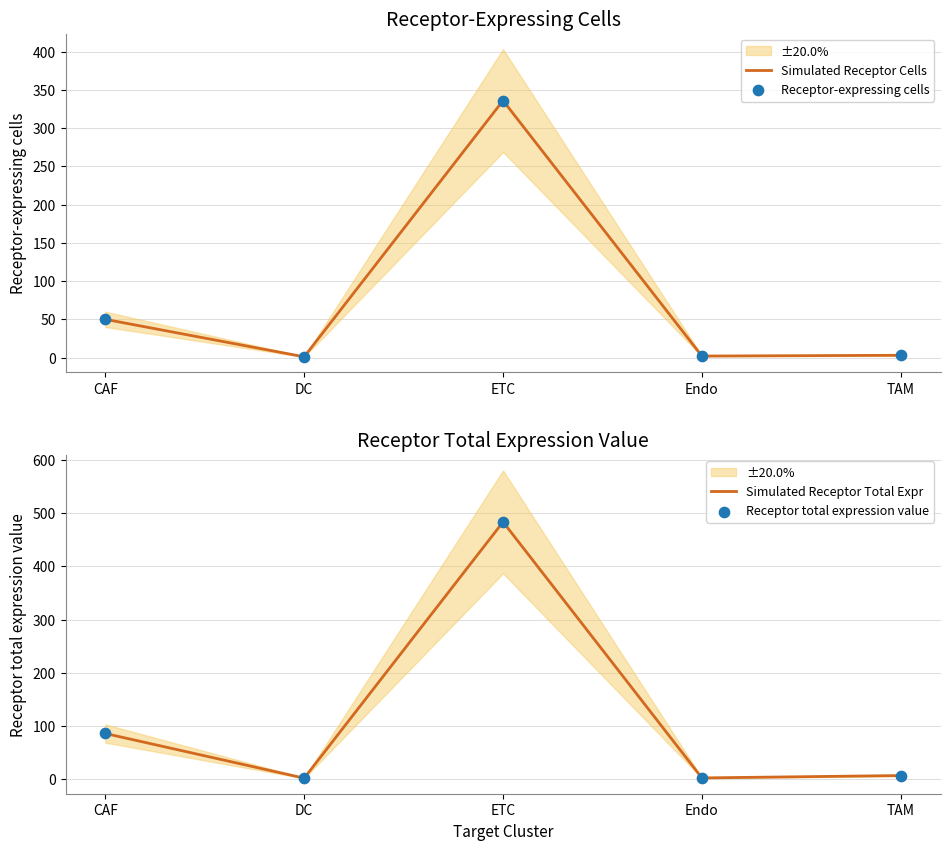

What are all the series names shown in the legend?

Simulated Receptor Cells, Receptor-expressing cells, Simulated Receptor Total Expr, Receptor total expression value